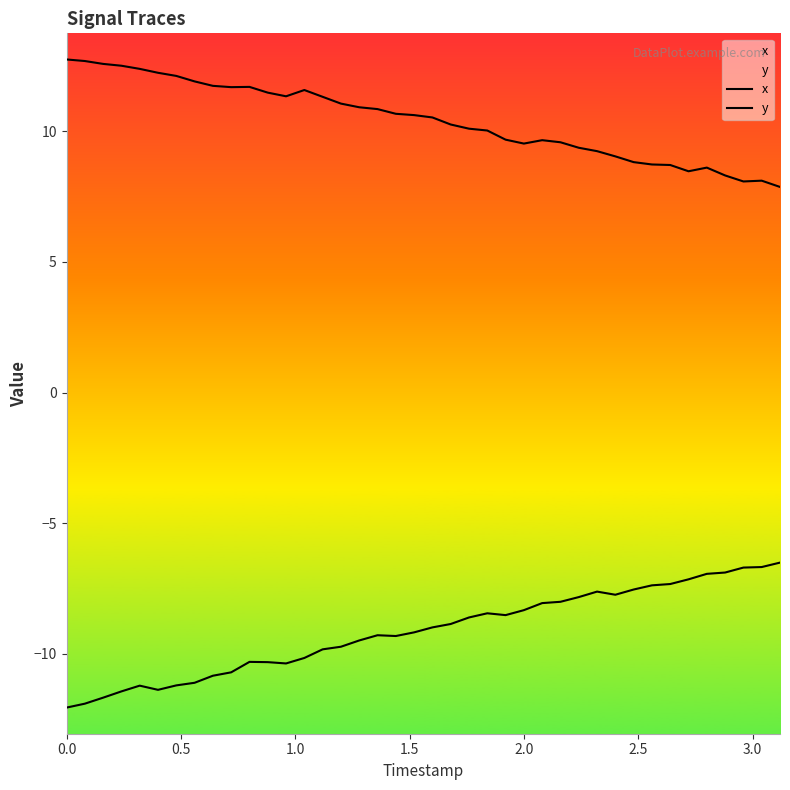

How many interior local valleys does the x series have?

5